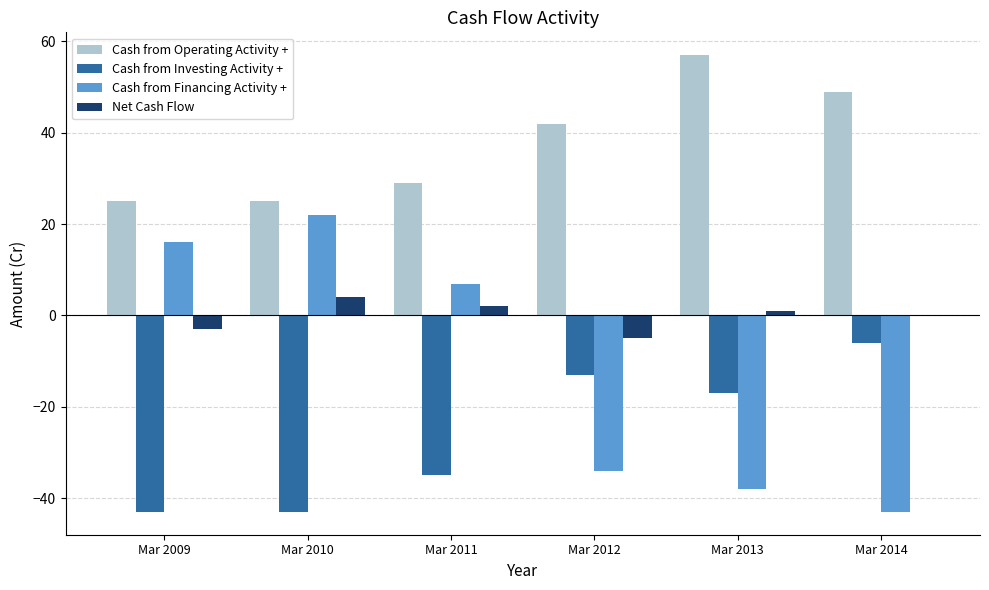

How many groups of bars are there?

6